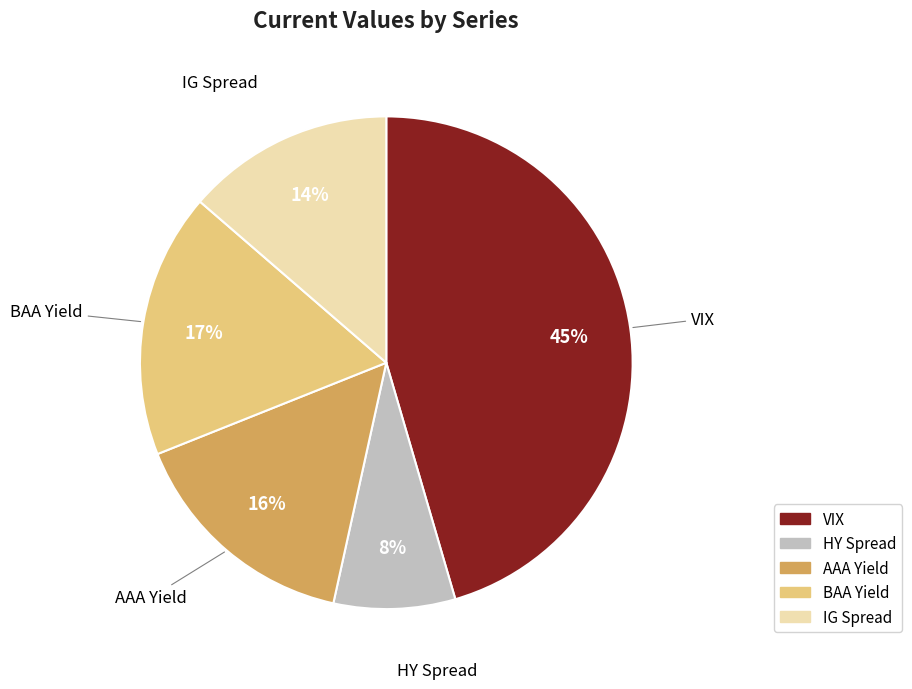

To the nearest percent, what percentage of the pie is BAA Yield?

17%